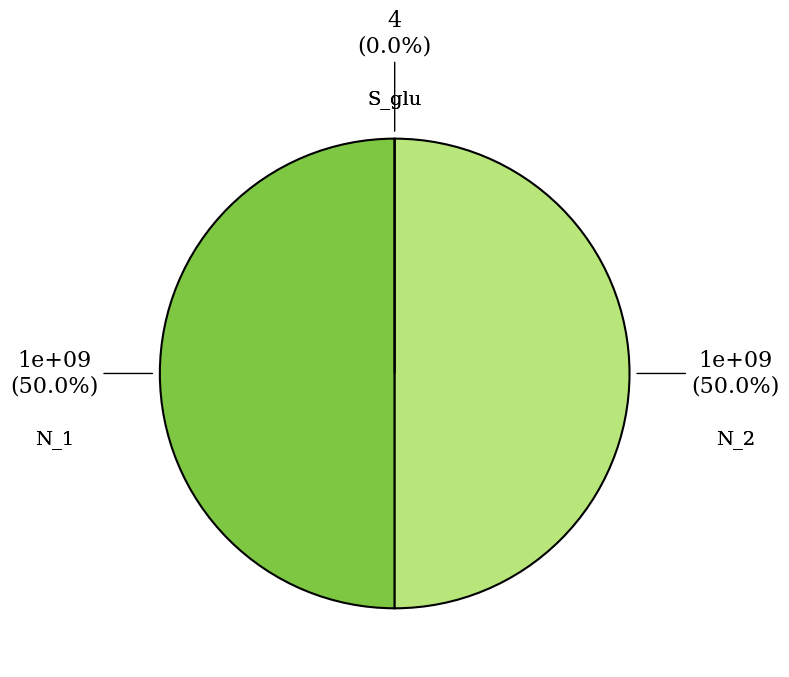

Is there any slice that represents more than half of the pie?

No